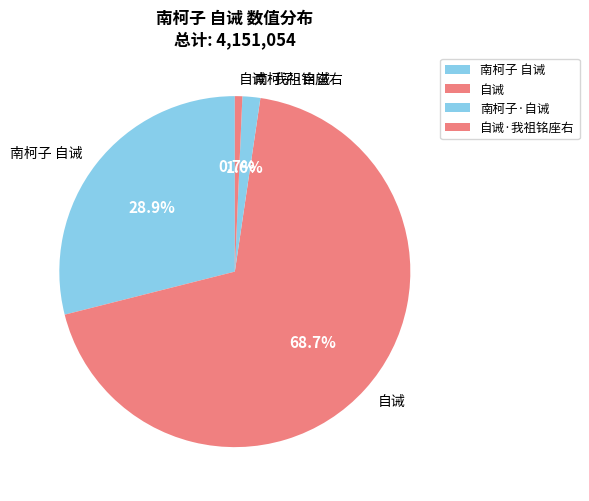

To the nearest percent, what is the difference between the largest and smallest slice percentages?

68%